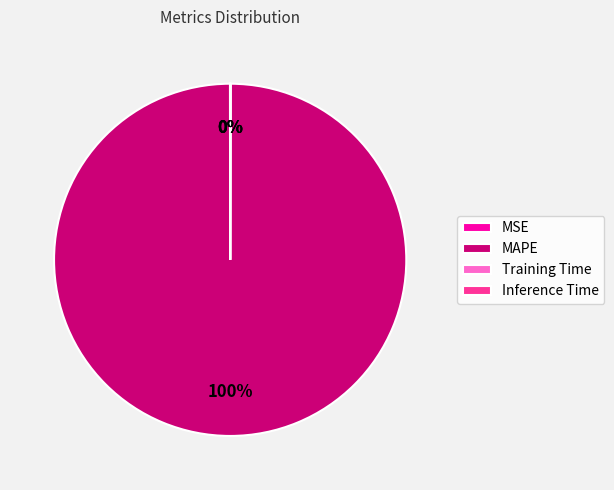

What is the majority slice?

MAPE